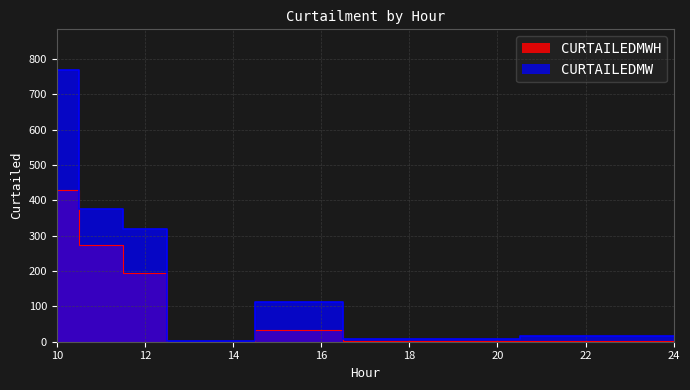

Which series has the largest total across all categories?

CURTAILEDMW